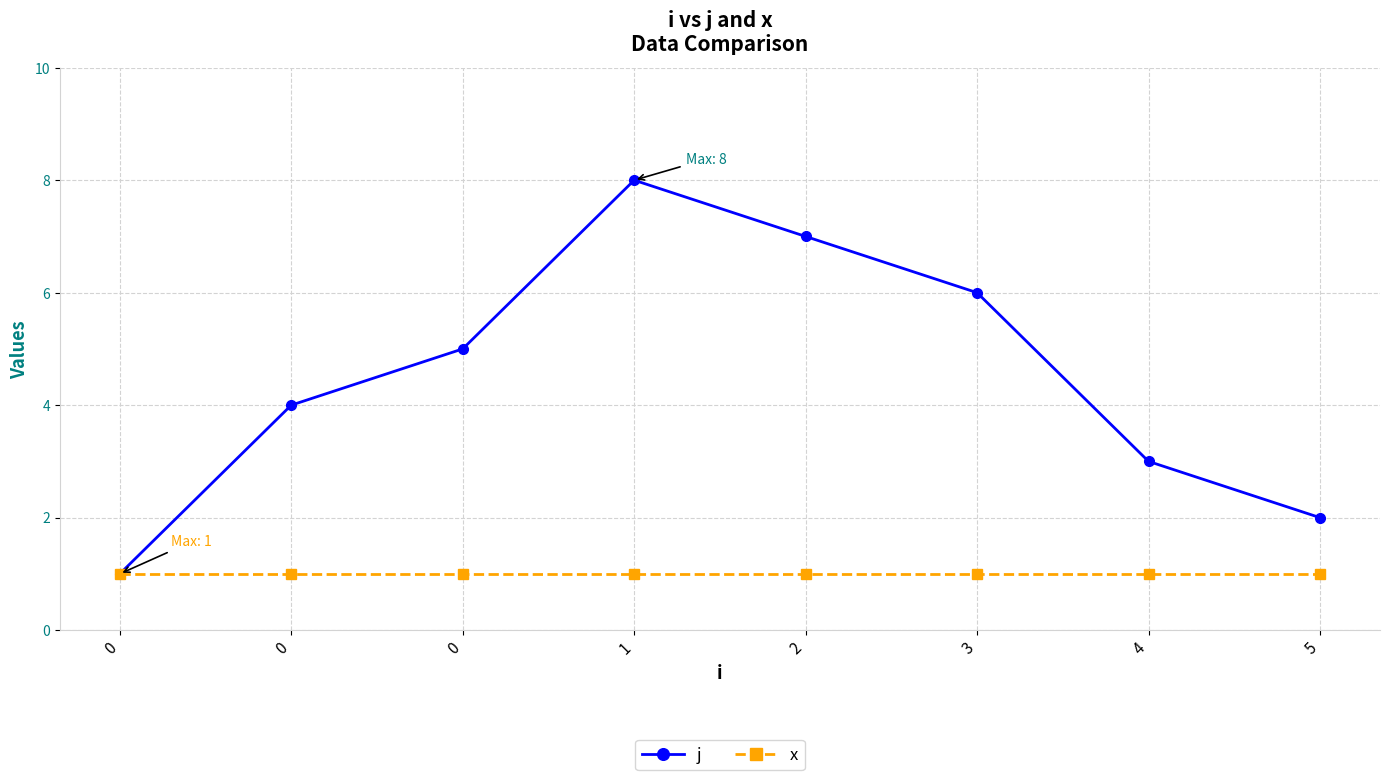

What are all the series names shown in the legend?

j, x